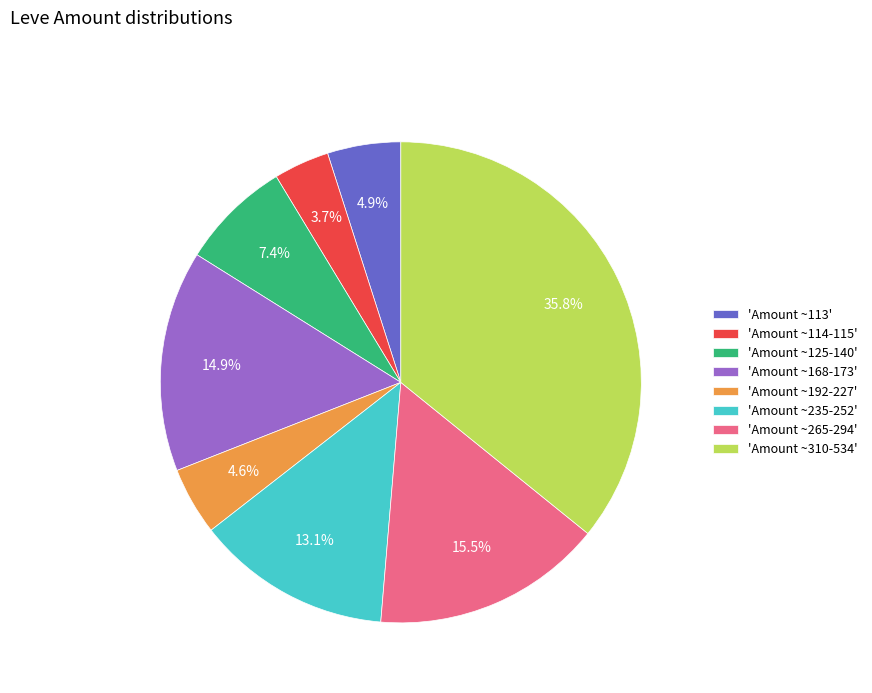

How many segments does this pie chart have?

8